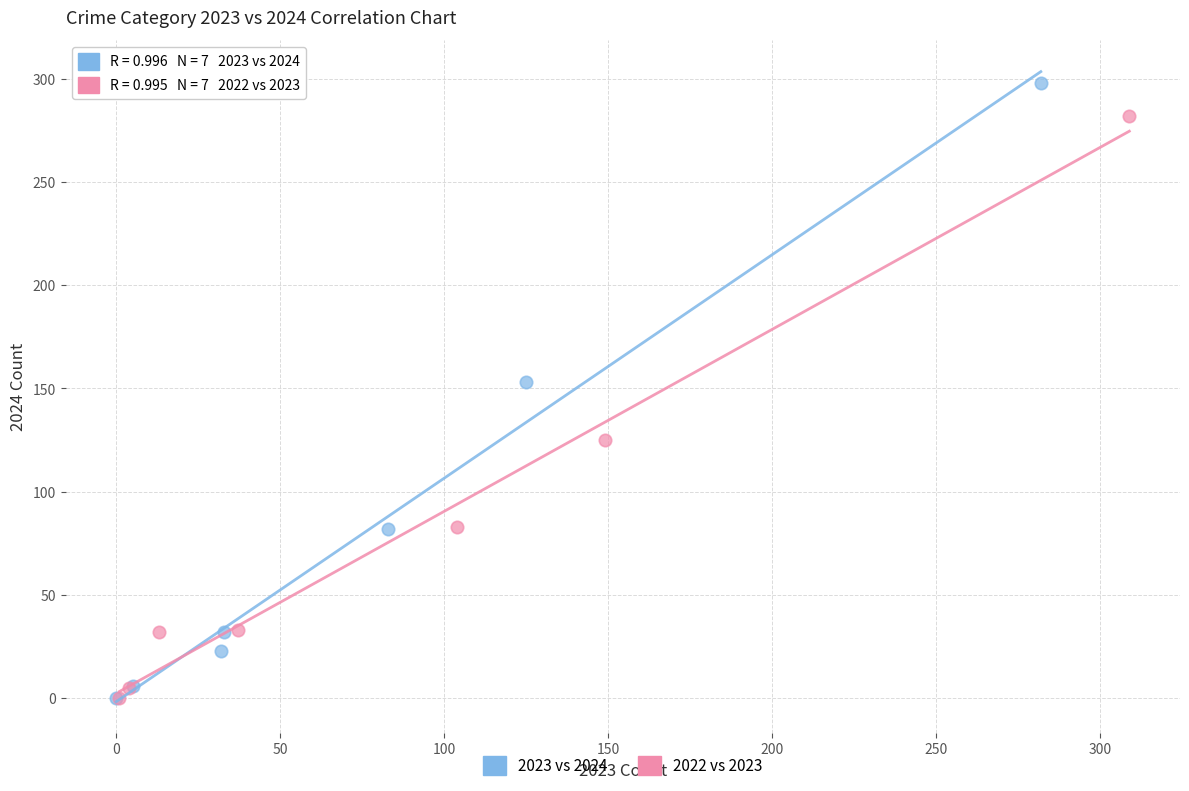

Which series reaches the maximum Y coordinate?

2023 vs 2024